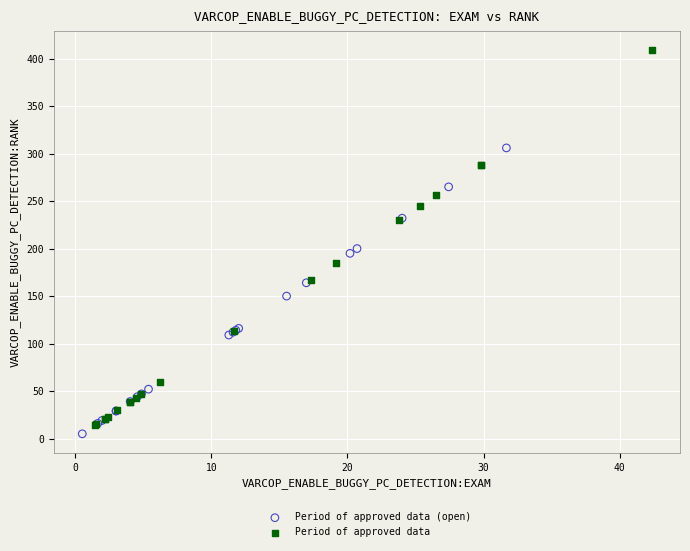

Which series reaches the maximum Y coordinate?

Period of approved data